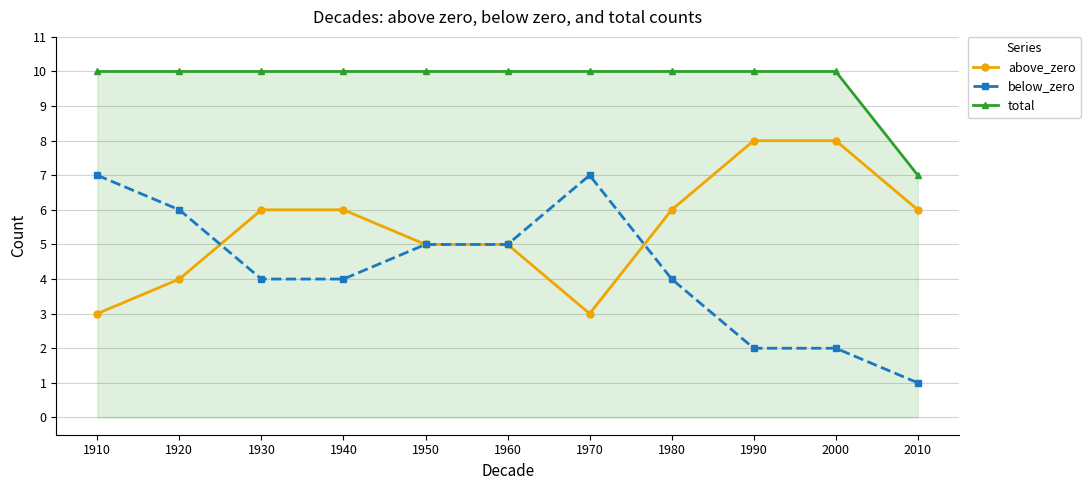

Reading left to right, extract all data points from this chart.

above_zero: 3	4	6	6	5	5	3	6	8	8	6
below_zero: 7	6	4	4	5	5	7	4	2	2	1
total: 10	10	10	10	10	10	10	10	10	10	7